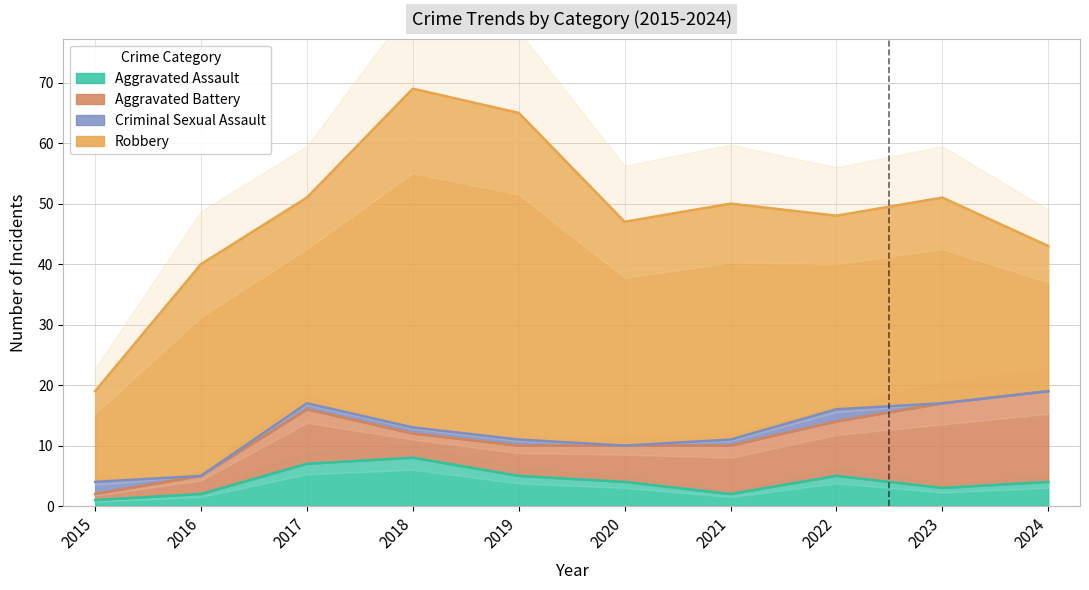

Which has a higher value, 2023 or 2022?

2022